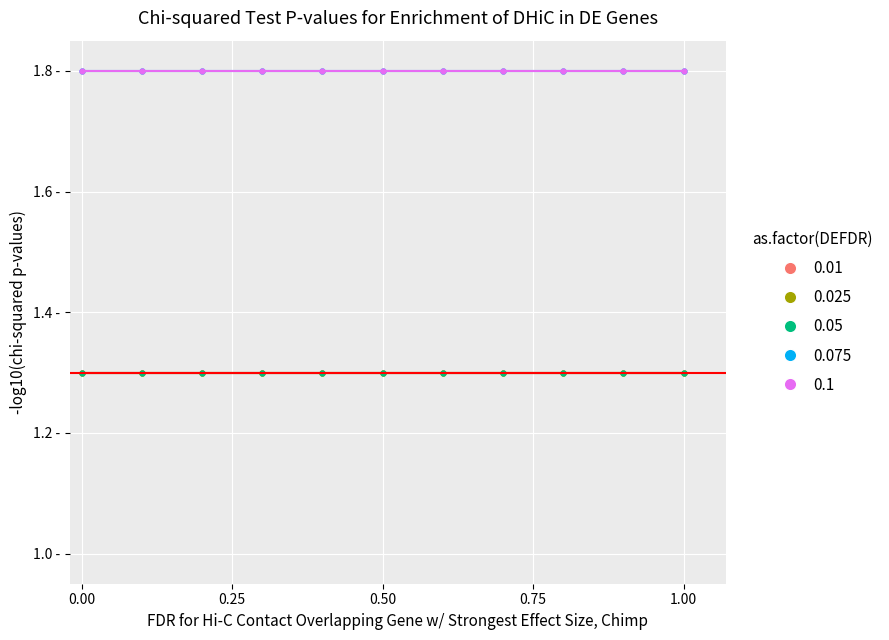

Is this an area chart (filled region under the line)?

No